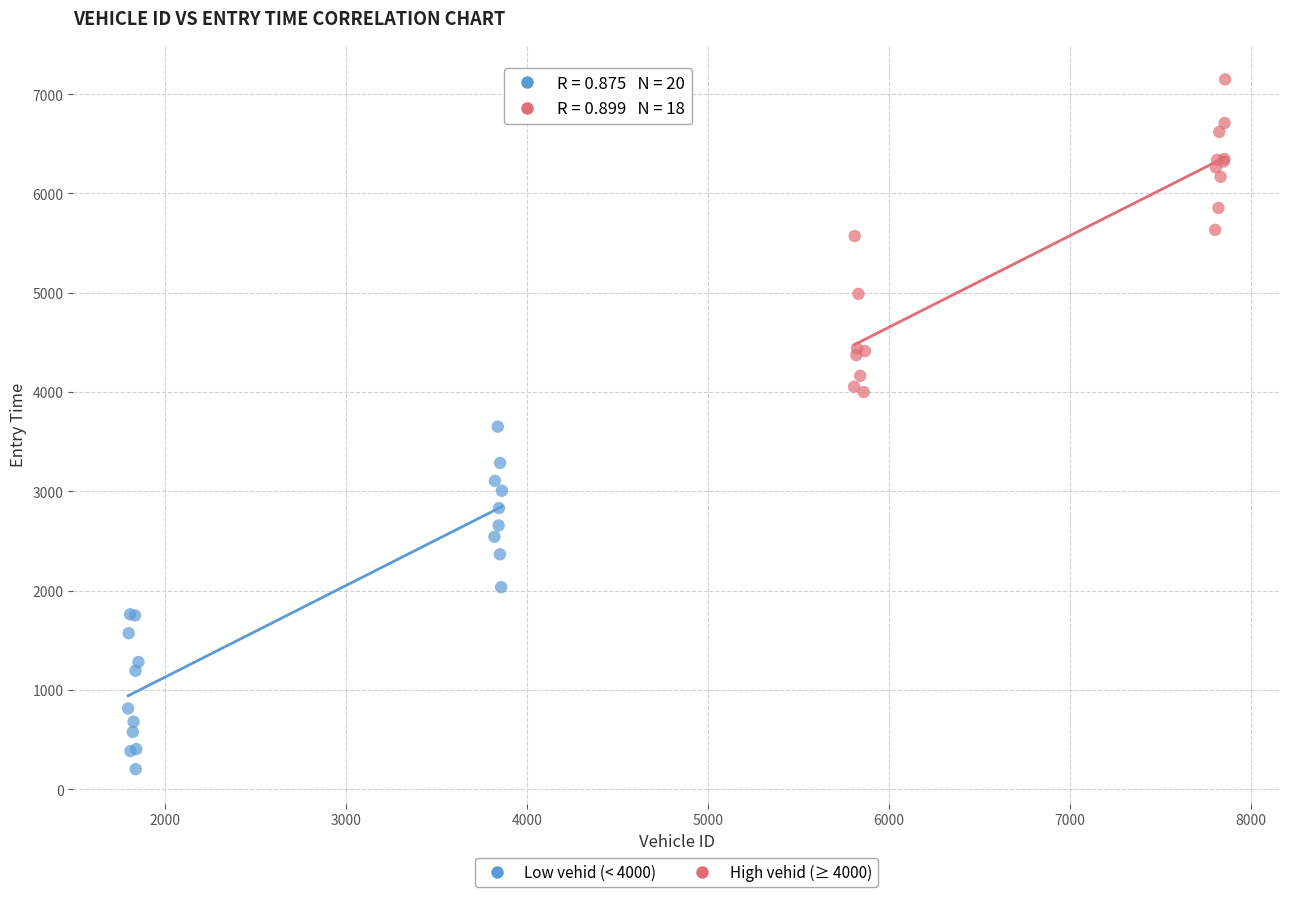

Which series contains the lowest Y value?

Low vehid (< 4000)